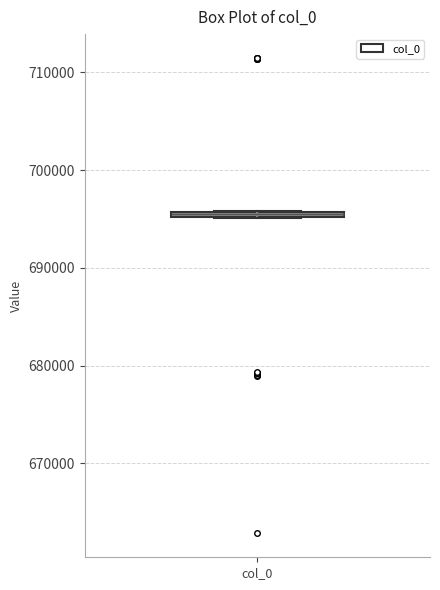

Where is the lower edge of the box for col_0 on the y-axis? The values are not printed on the chart, so give them approximately, as read against the axis.

695000